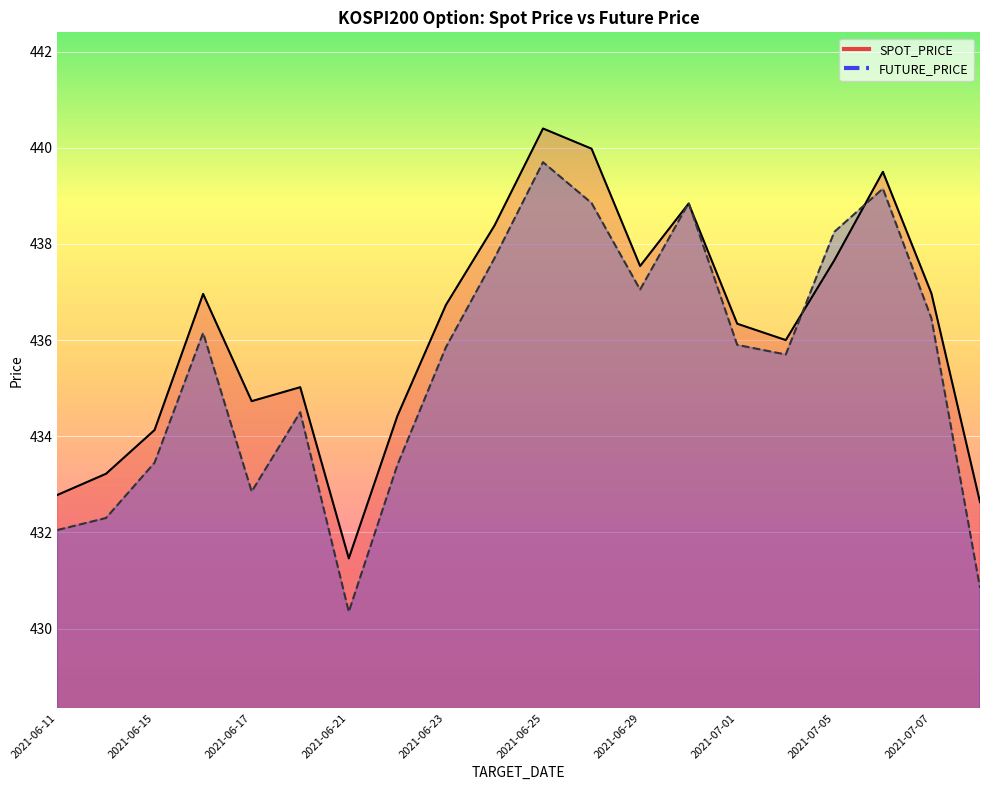

Which series has the widest spread of values?

FUTURE_PRICE